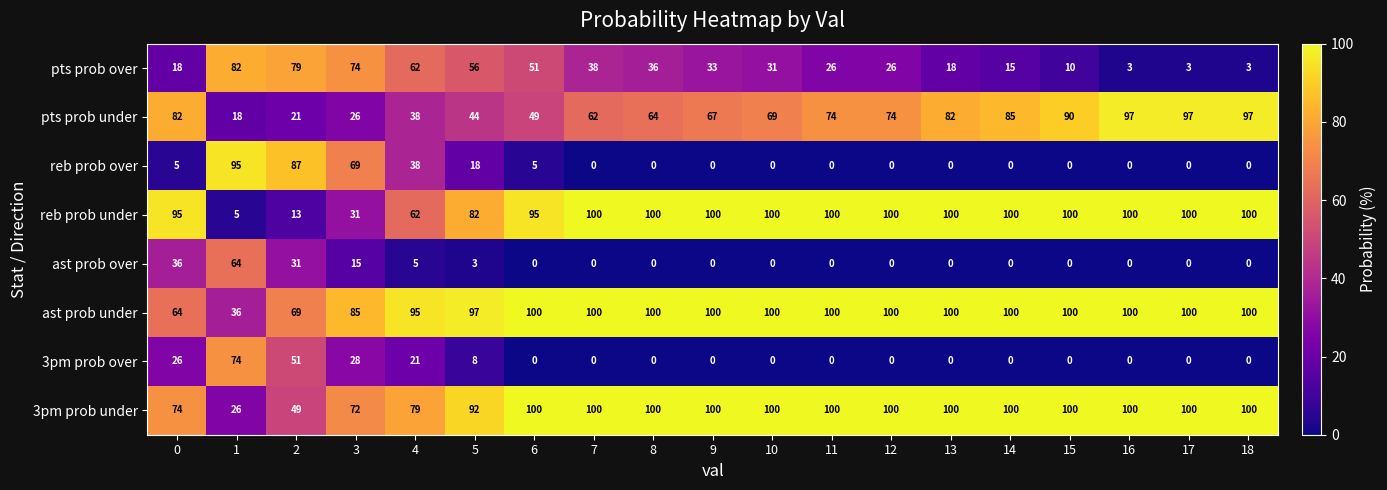

What is the difference between the maximum and minimum values in the pts prob over series?

79